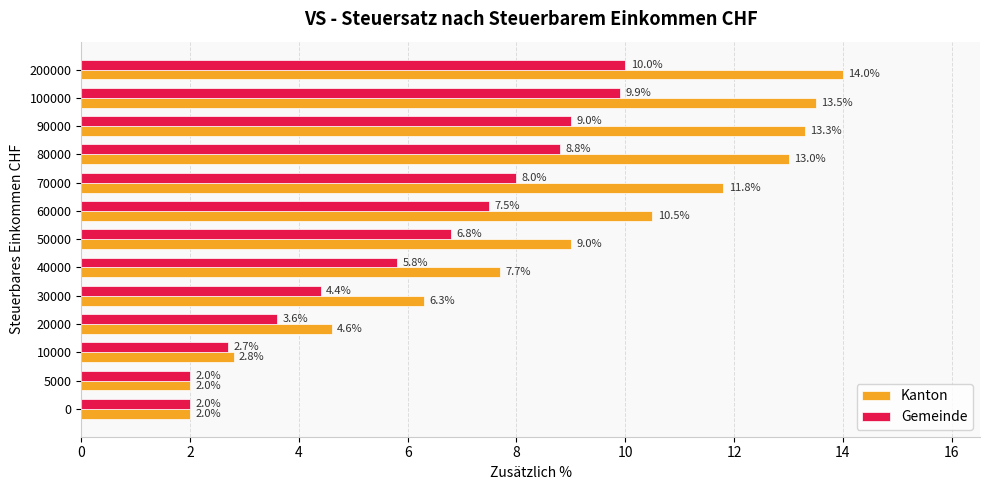

What is the difference between the highest and lowest values at 30000?

1.9